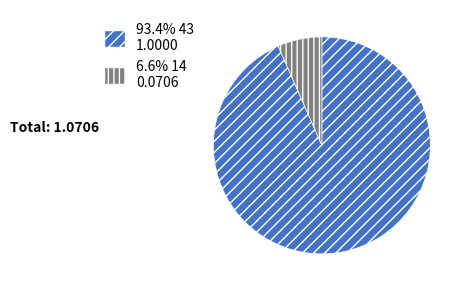

Do 6.6% 14 0.0706 and 93.4% 43 1.0000 together represent more than half of the pie?

Yes